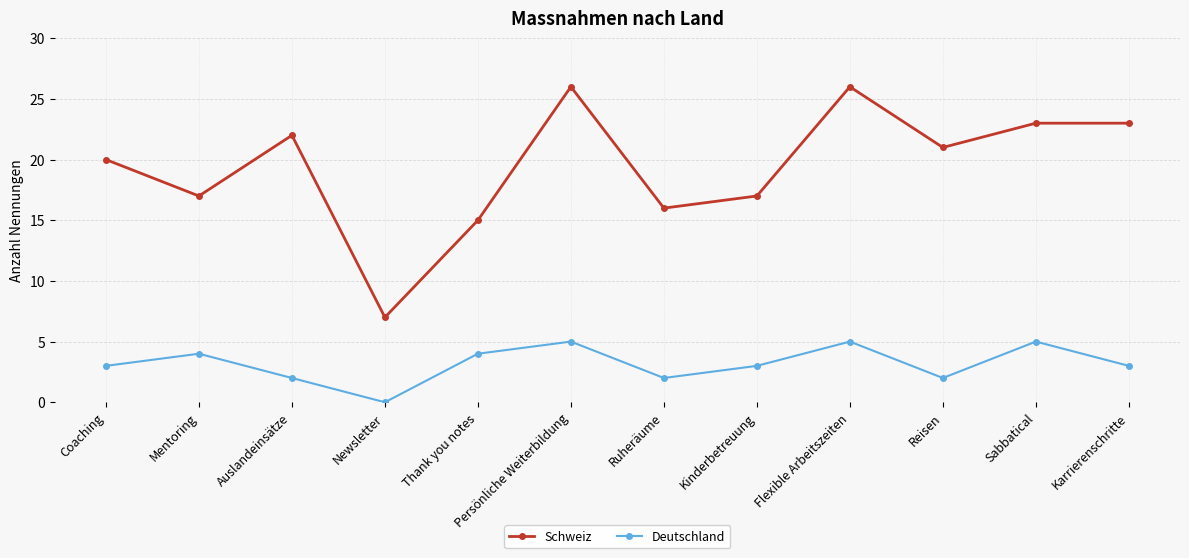

How many lines are shown in the chart?

2